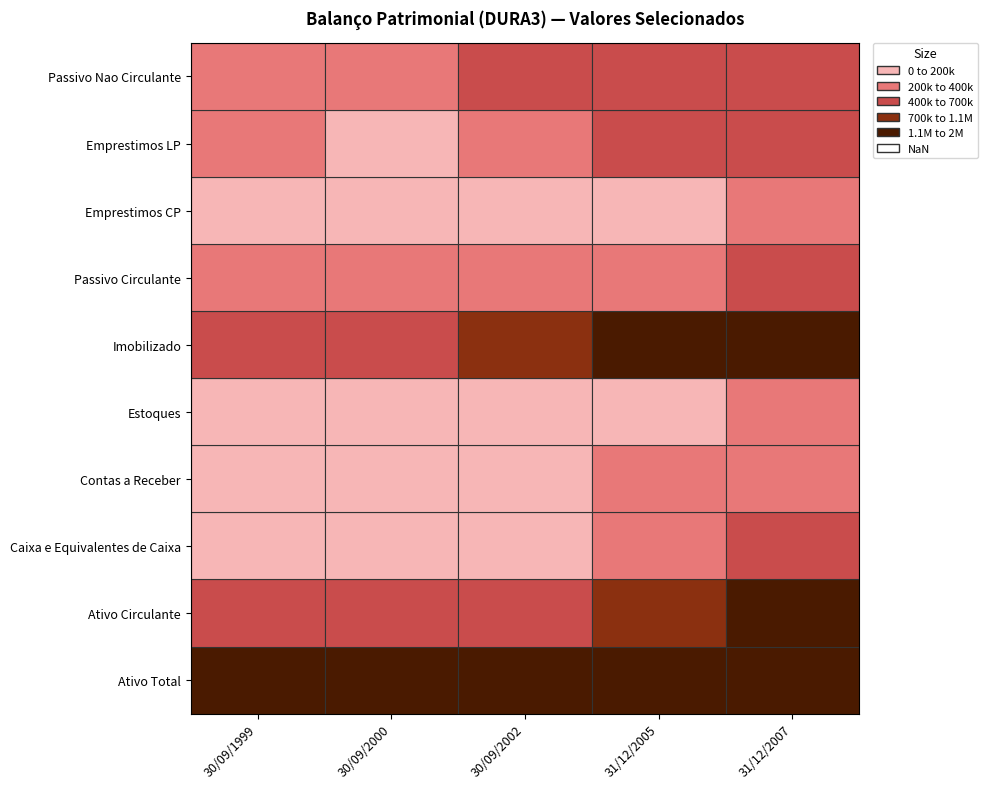

At which label does Emprestimos CP first exceed 120021?

31/12/2005